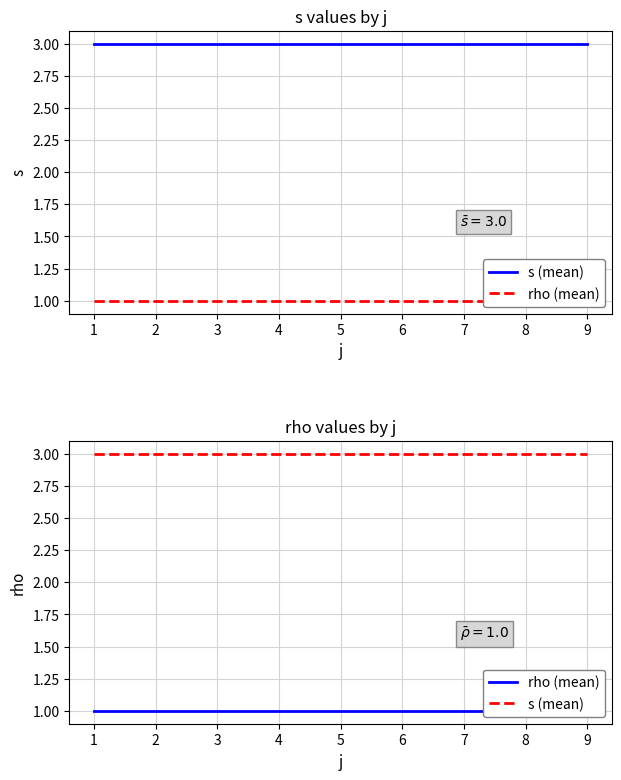

What is the minimum value for s (mean)?

3